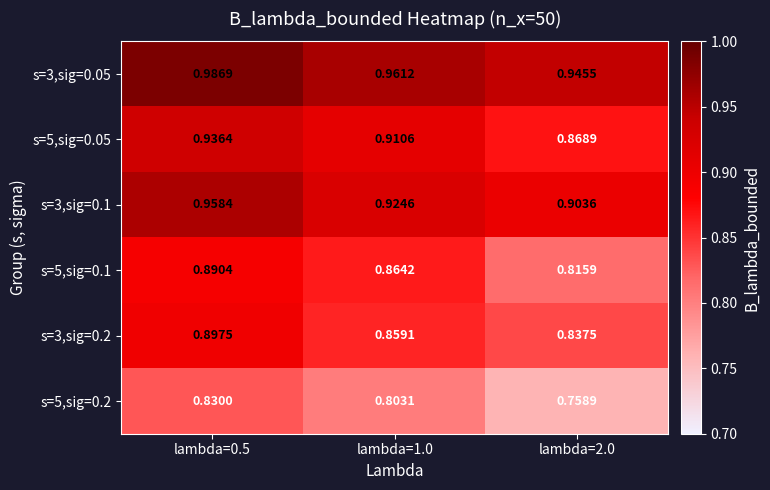

Is the value of s=5,sig=0.1 at lambda=0.5 greater than the value of s=3,sig=0.1 at lambda=1.0?

No